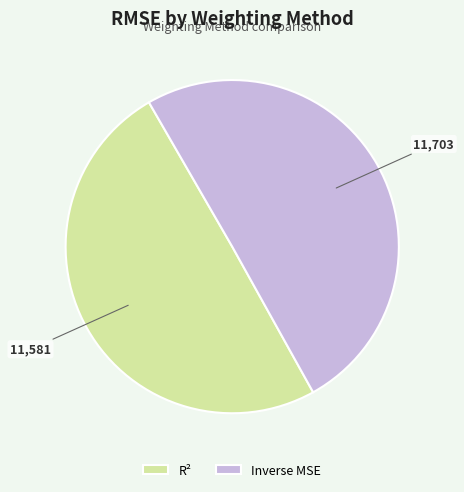

Is R² the majority of the pie?

No